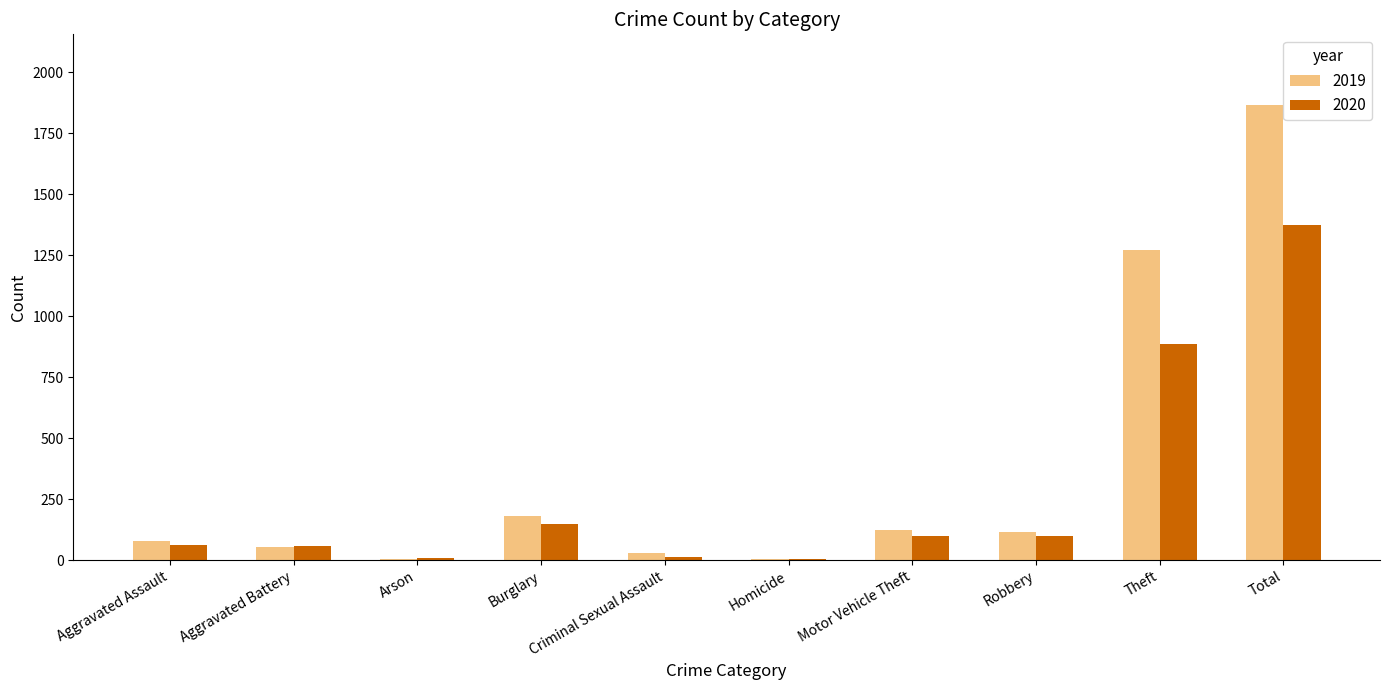

At which category is the sum across all series the highest?

Total